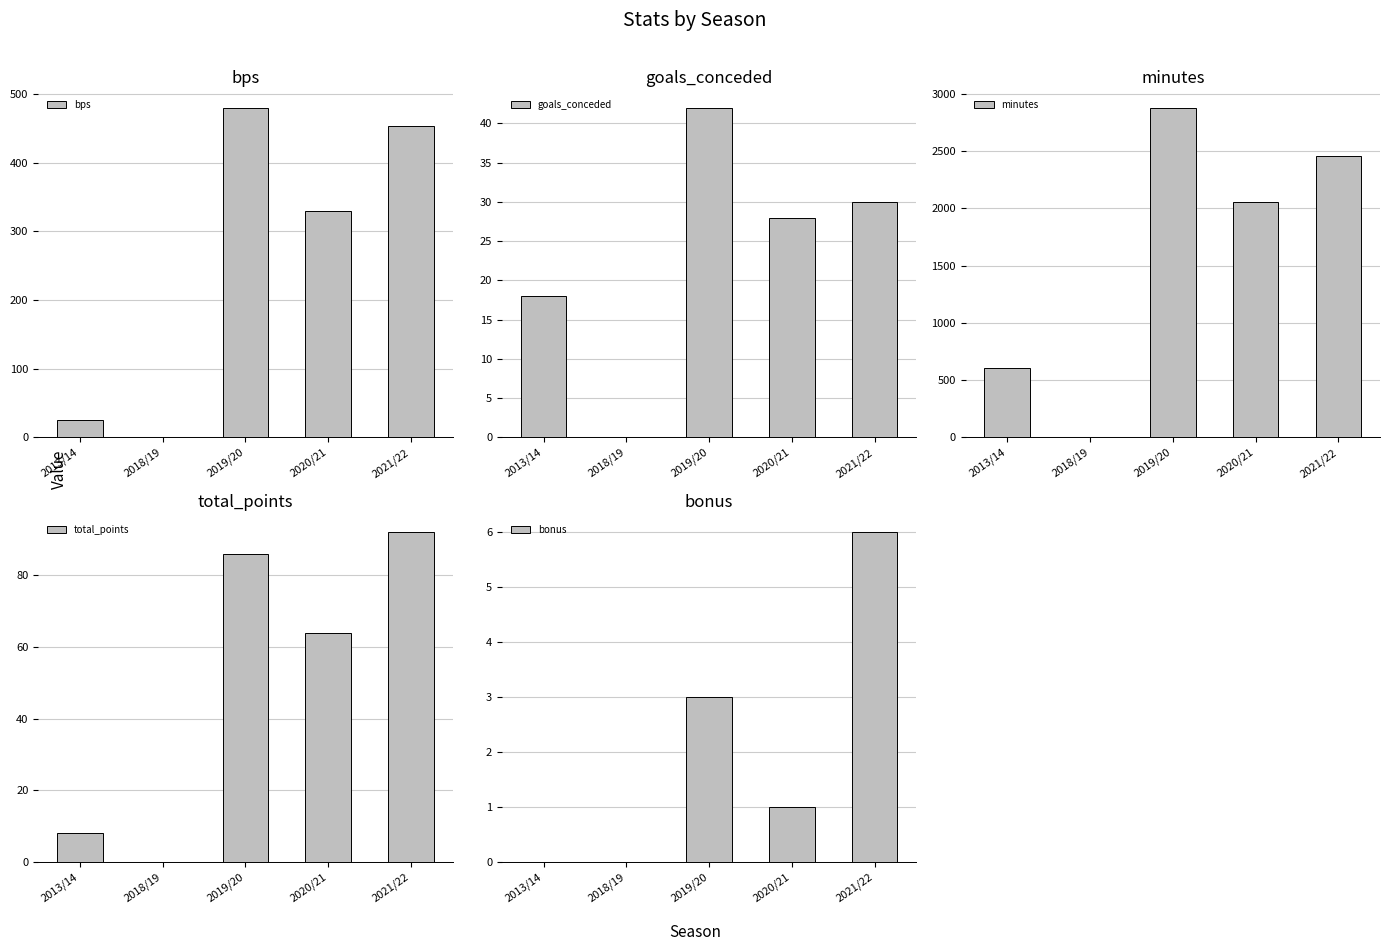

What is the highest value of the bps series?

480